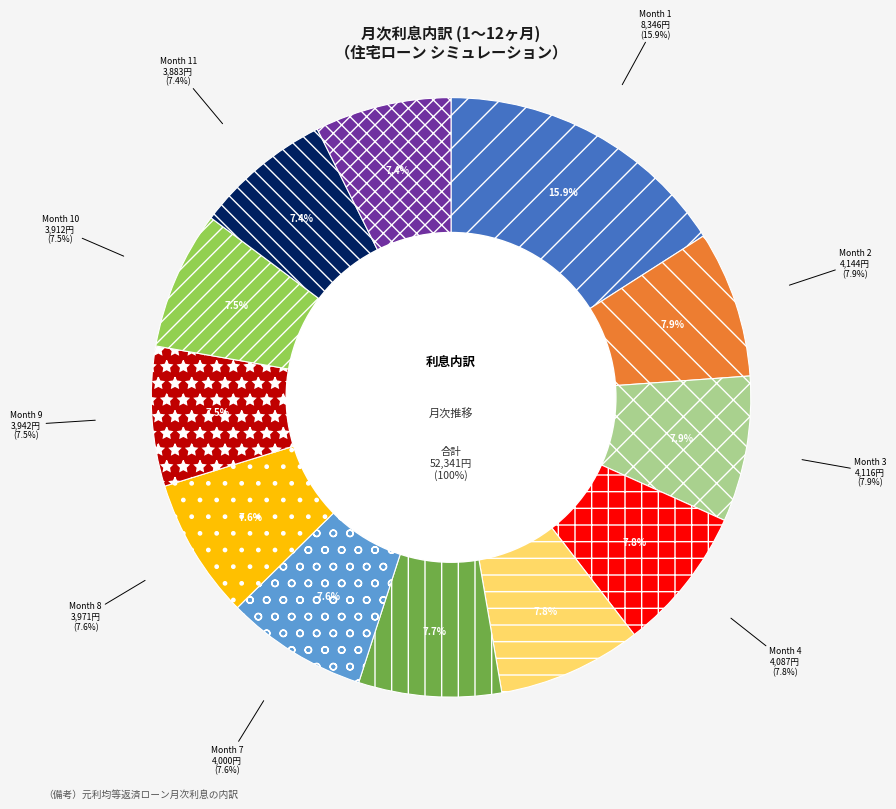

Approximately how many times larger is the value at Month 12 compared to Month 1?

0.5